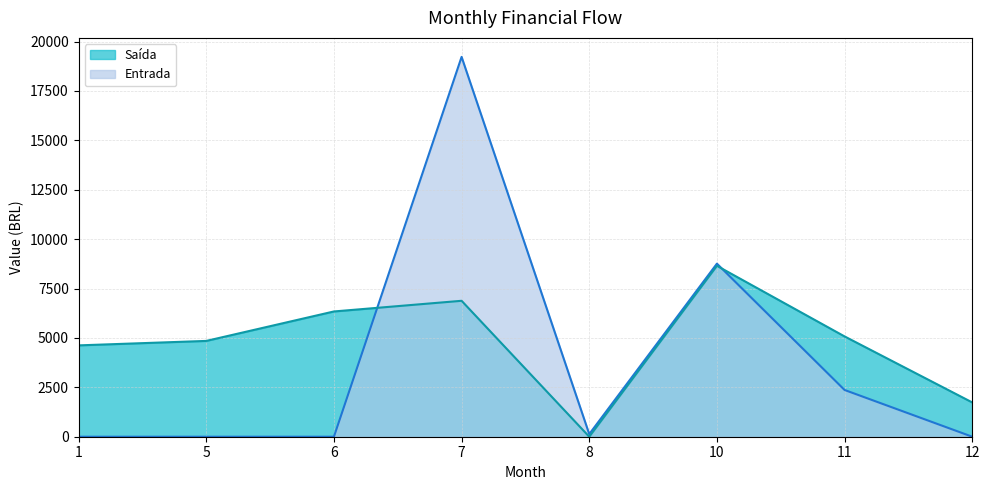

At which label does Saída first exceed 2258?

1